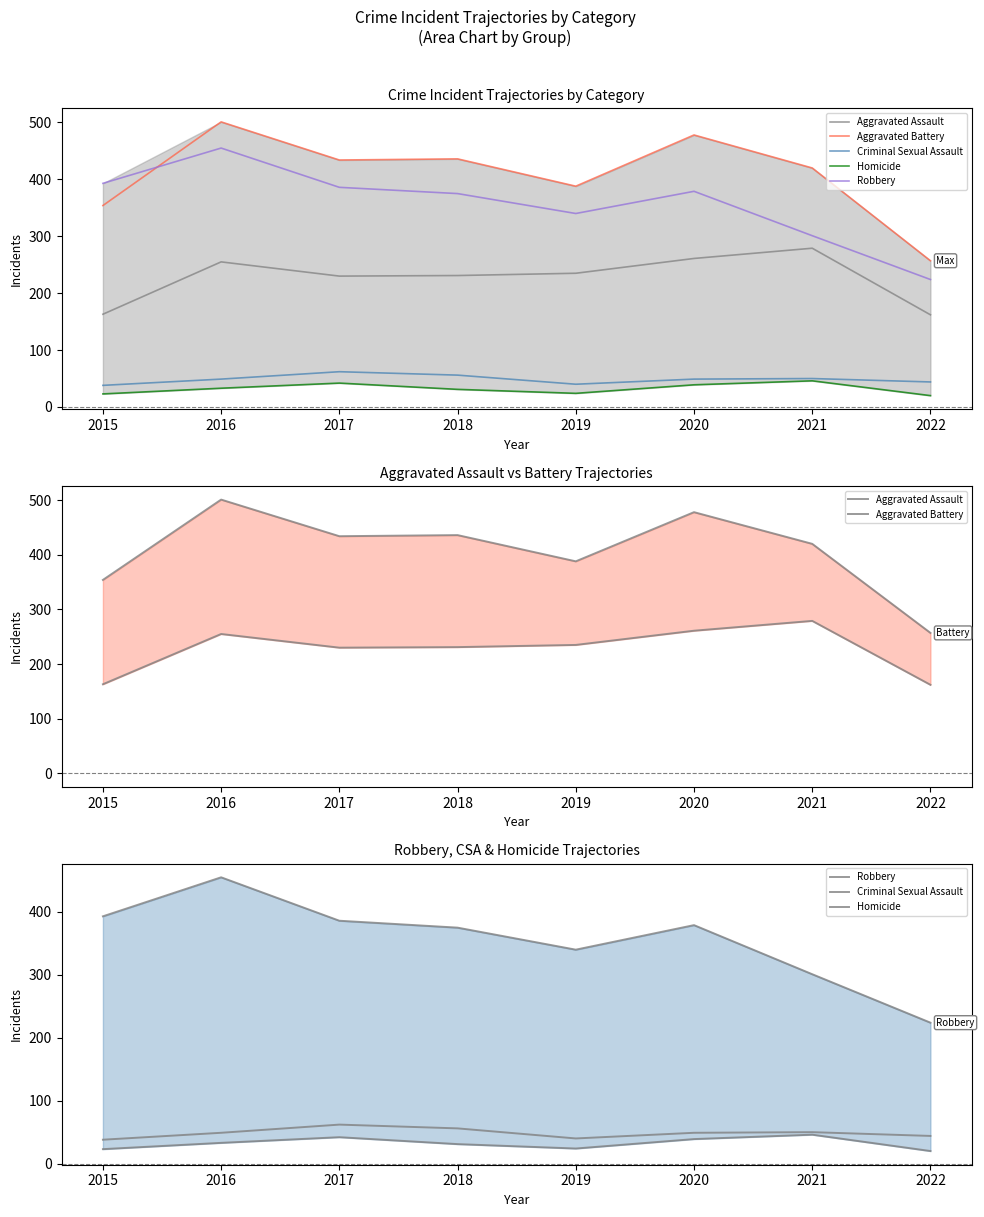

What is the maximum value shown in the chart?

501